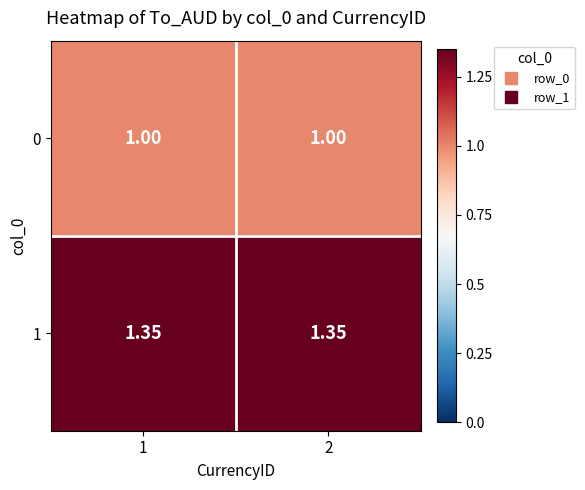

How many series are shown in this chart?

2